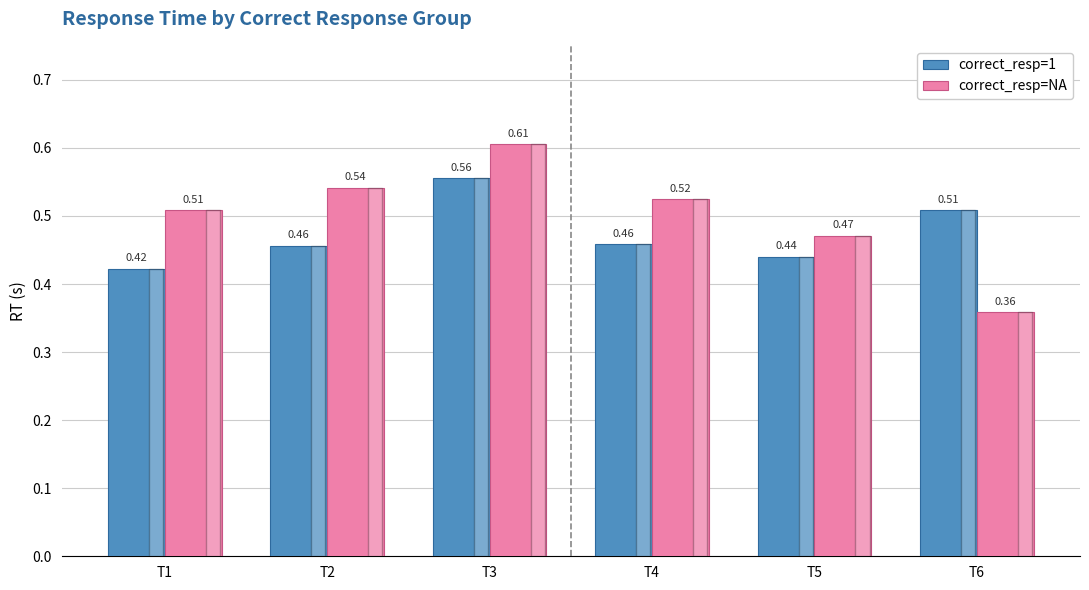

True or false: correct_resp=1 has a value of 0.7 at T4.

False